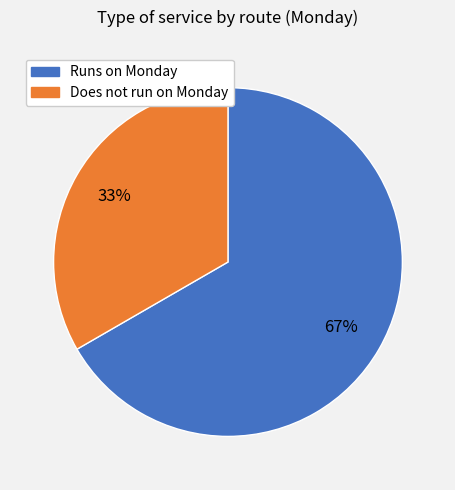

Is there any slice that represents more than half of the pie?

Yes